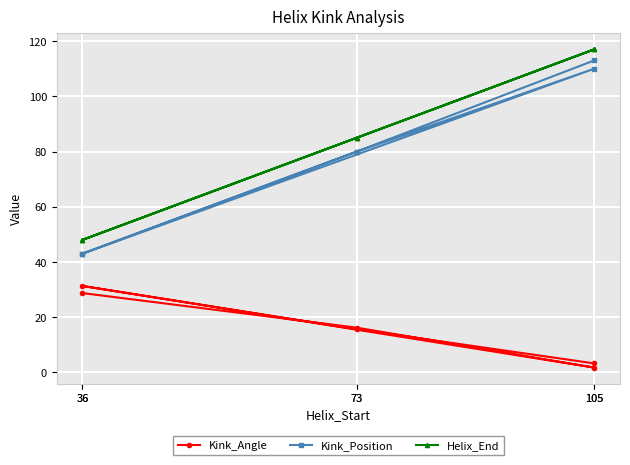

How many categories are shown in the chart?

6